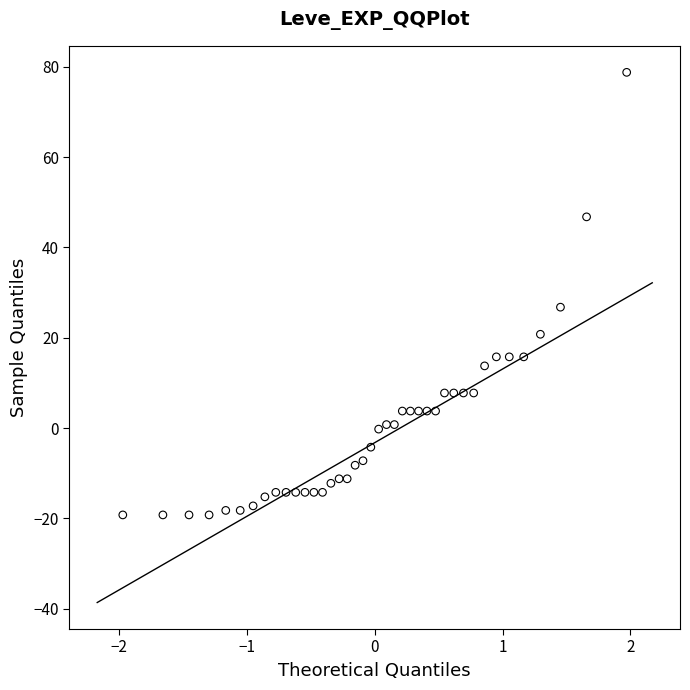

What is the range of X values (max minus min)?

3.9